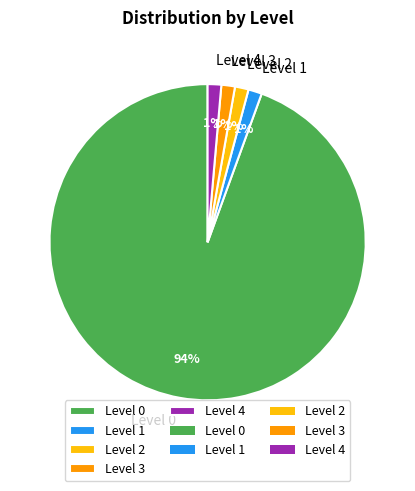

Approximately how many times larger is the value at Level 2 compared to Level 3?

1.0